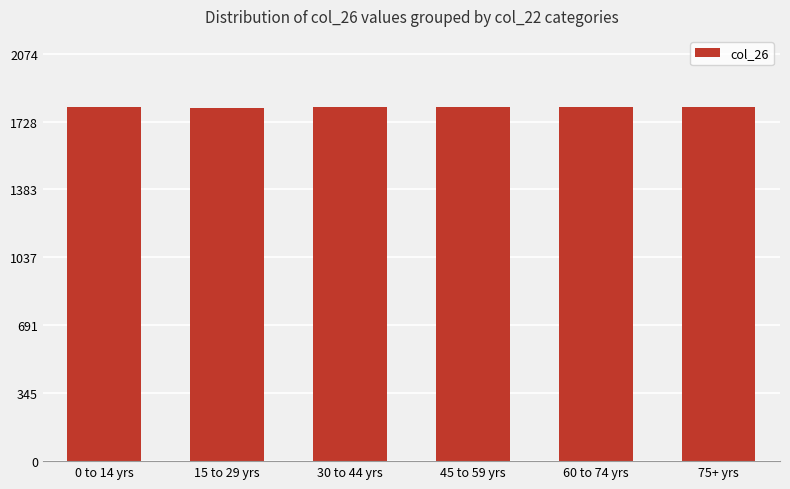

What is the label of the 4th bar from the left?

45 to 59 yrs